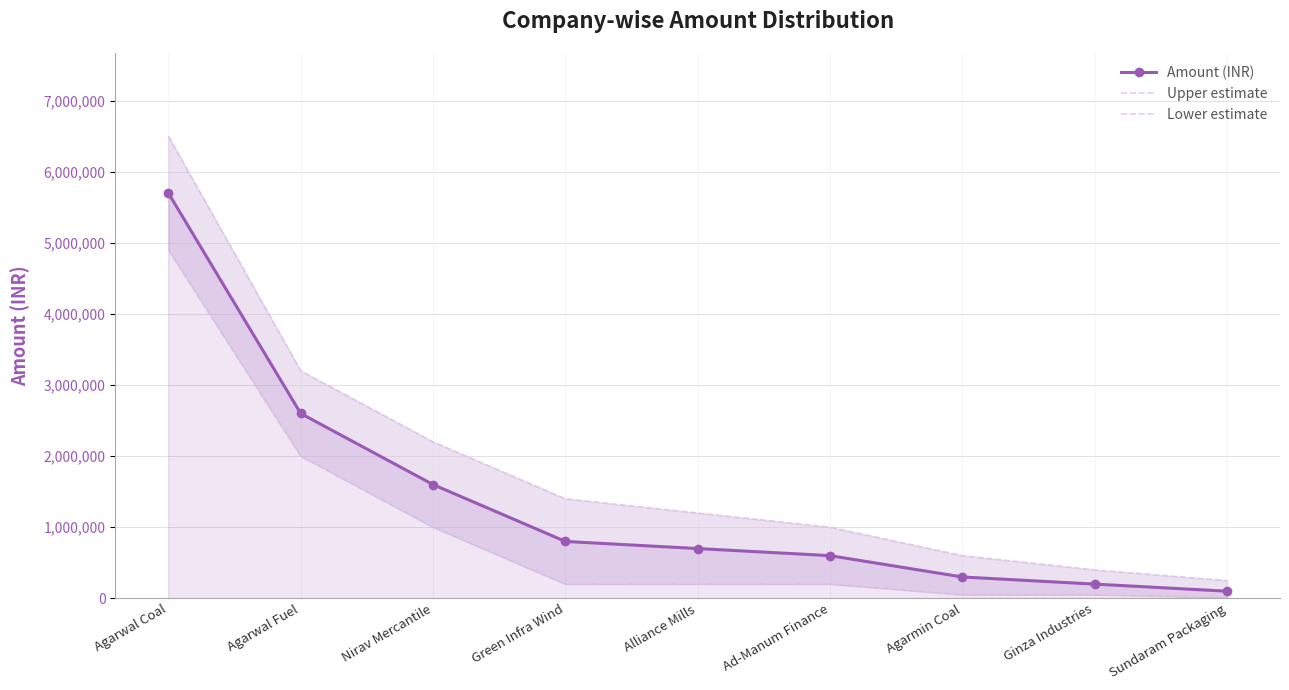

What is the total value across all series at Green Infra Wind?

2400000